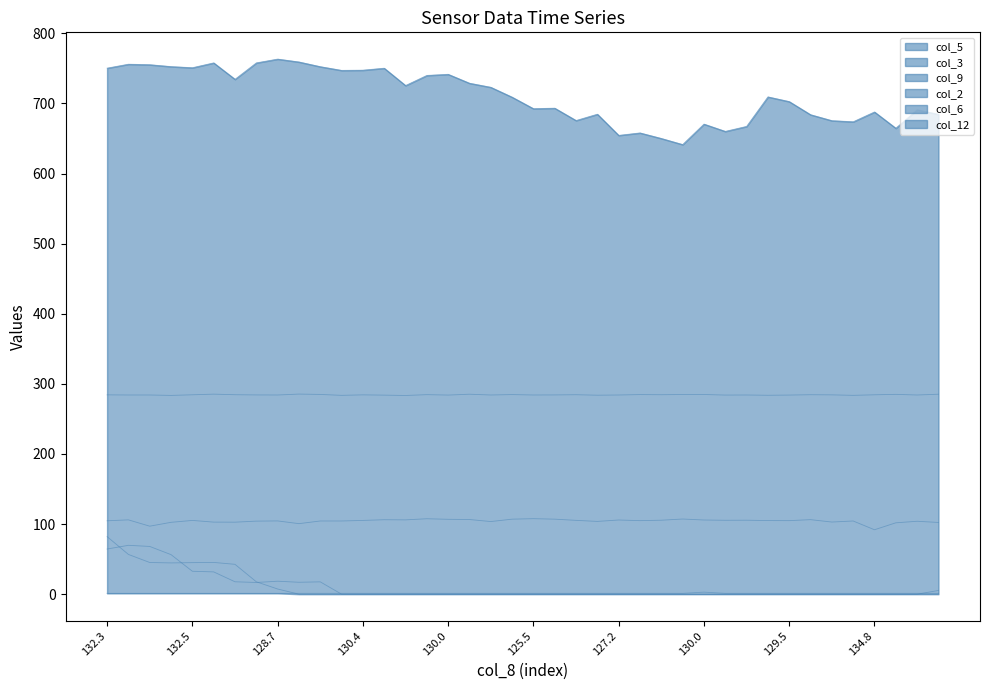

Does the chart have visible grid lines?

No